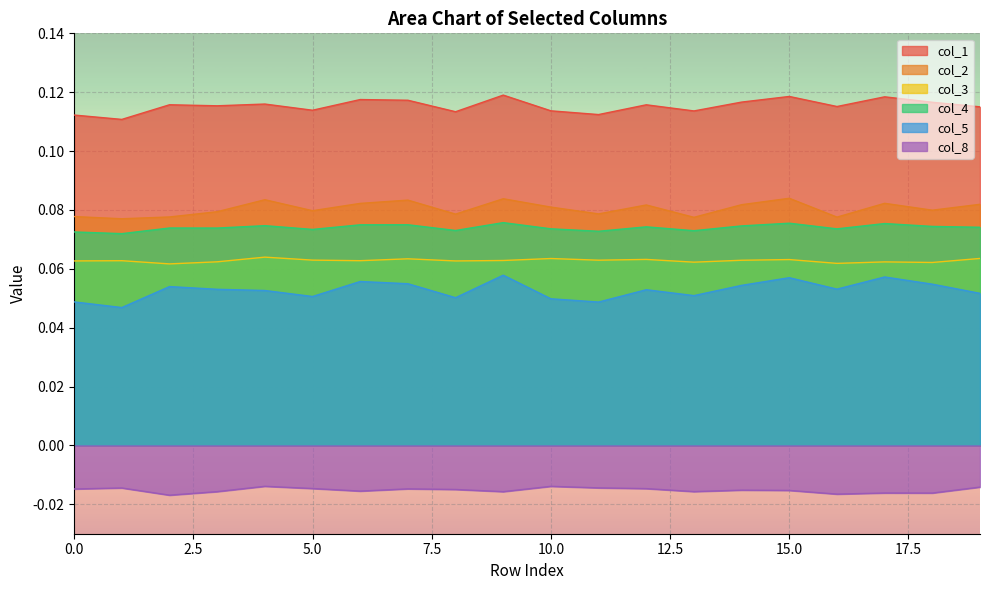

In 4, how many points are lower than both neighbors (excluding endpoints)?

6